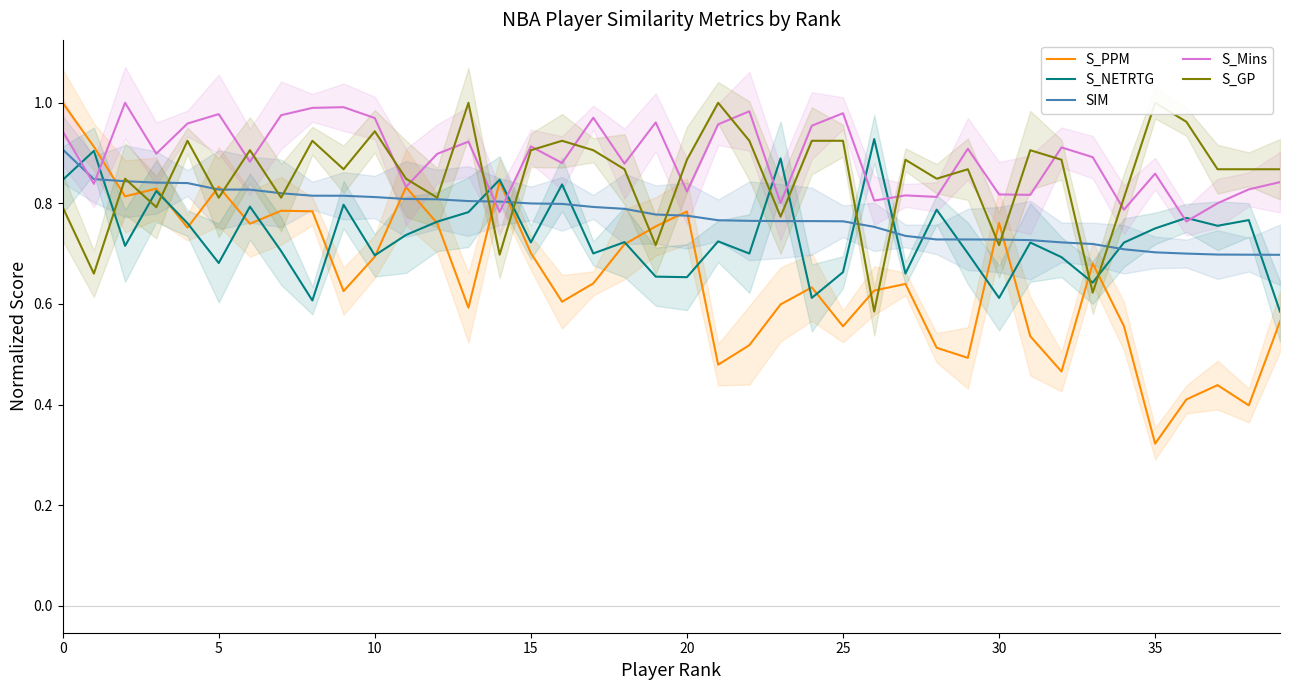

Is it true that S_NETRTG equals 0.9 at 25?

False